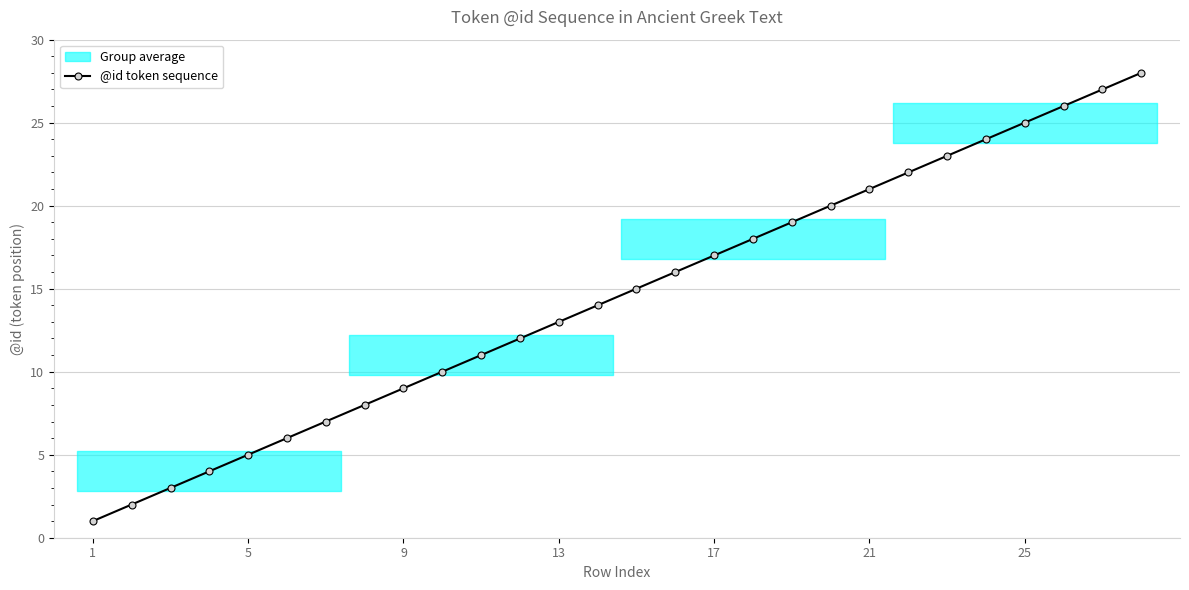

True or false: there are more than 0 points higher than both neighbors.

False